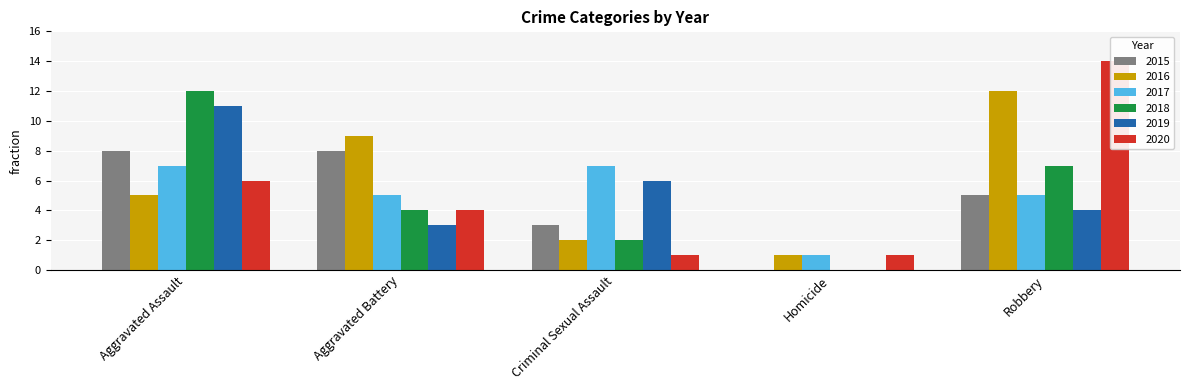

Which series changed the most between Aggravated Battery and Robbery?

2020